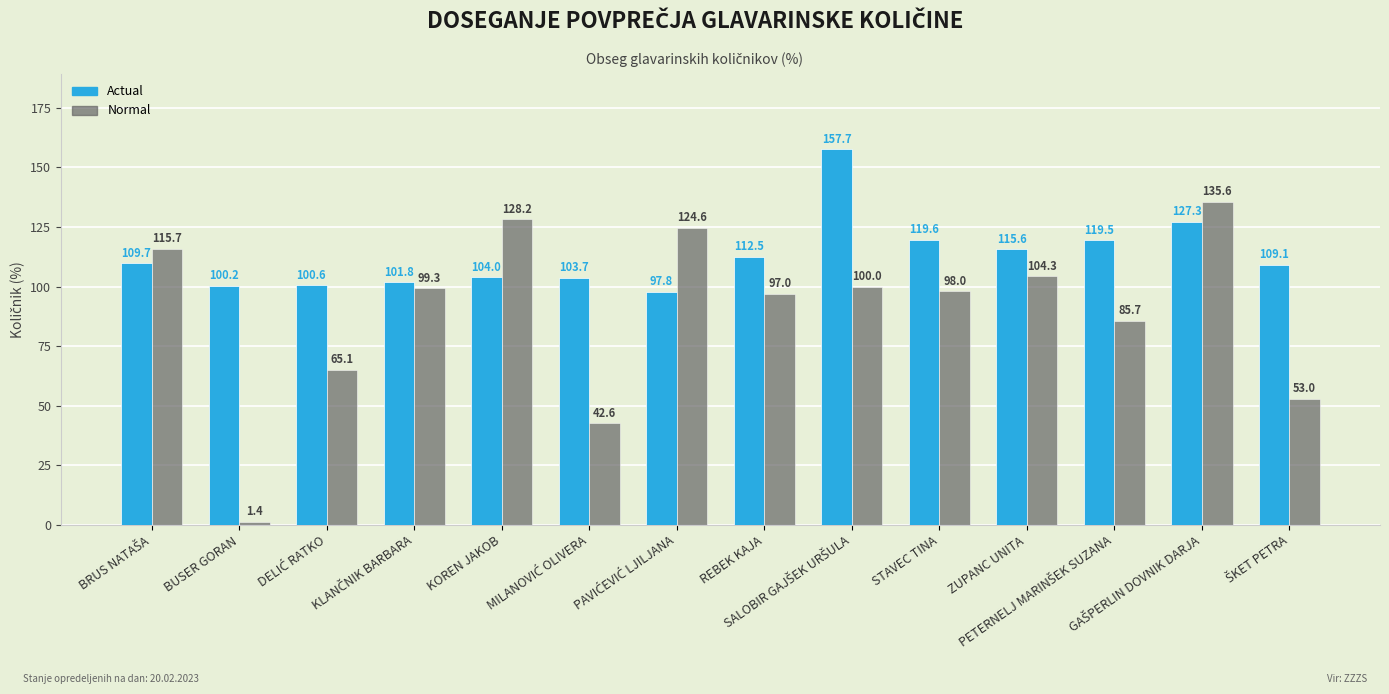

Rank the series by their maximum value, from lowest to highest.

Normal, Actual